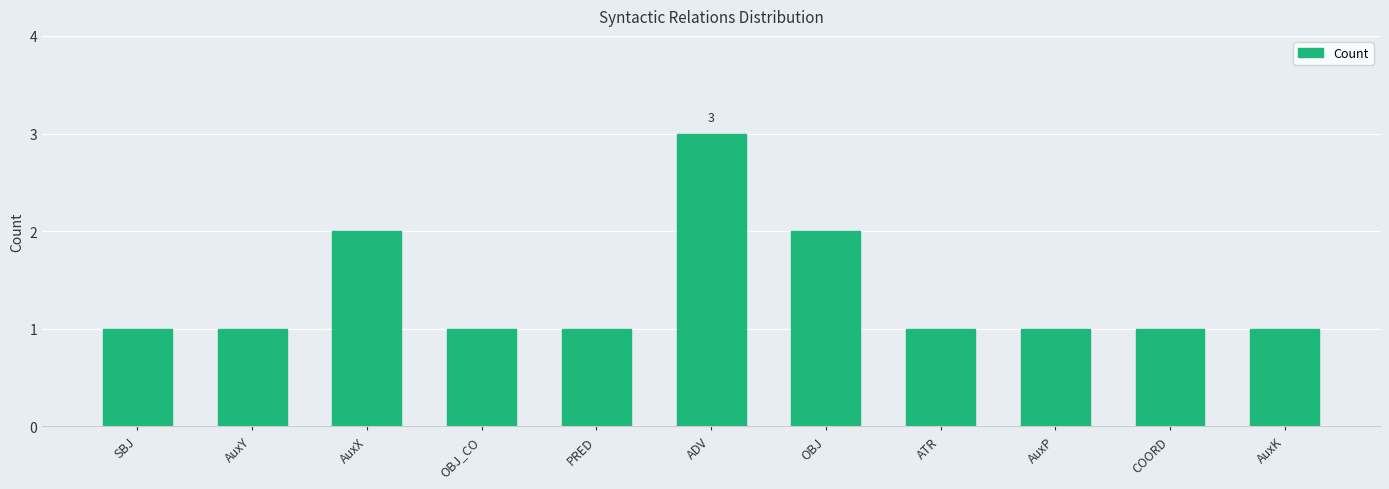

What is the change in value from AuxX to COORD?

-1